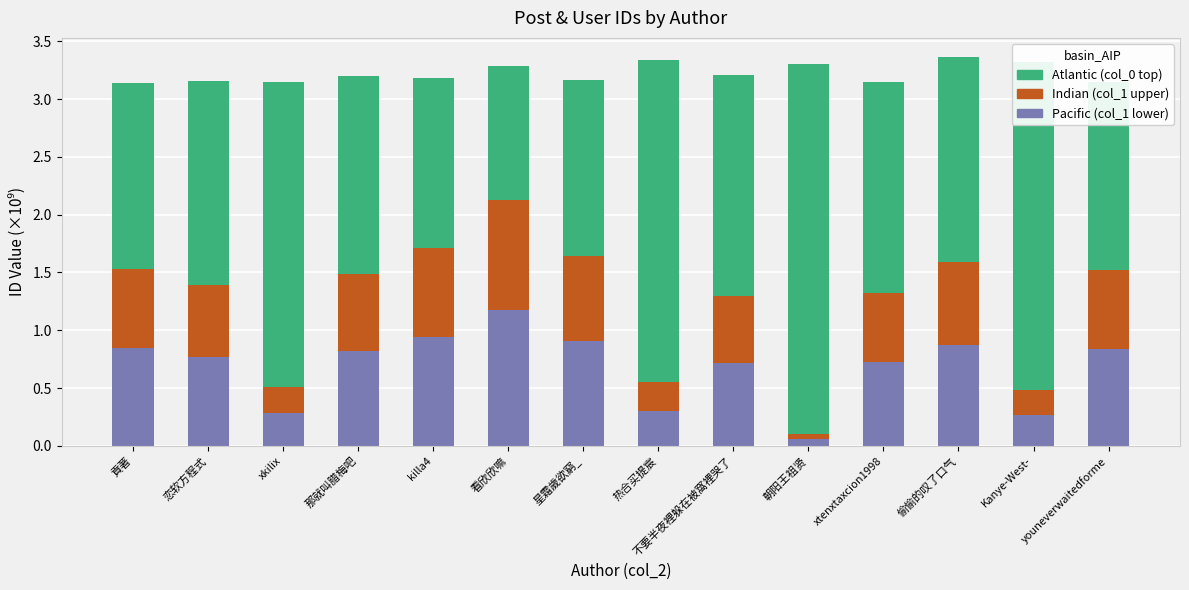

What is the total value across all series at 看欣欣嘛?

3.3